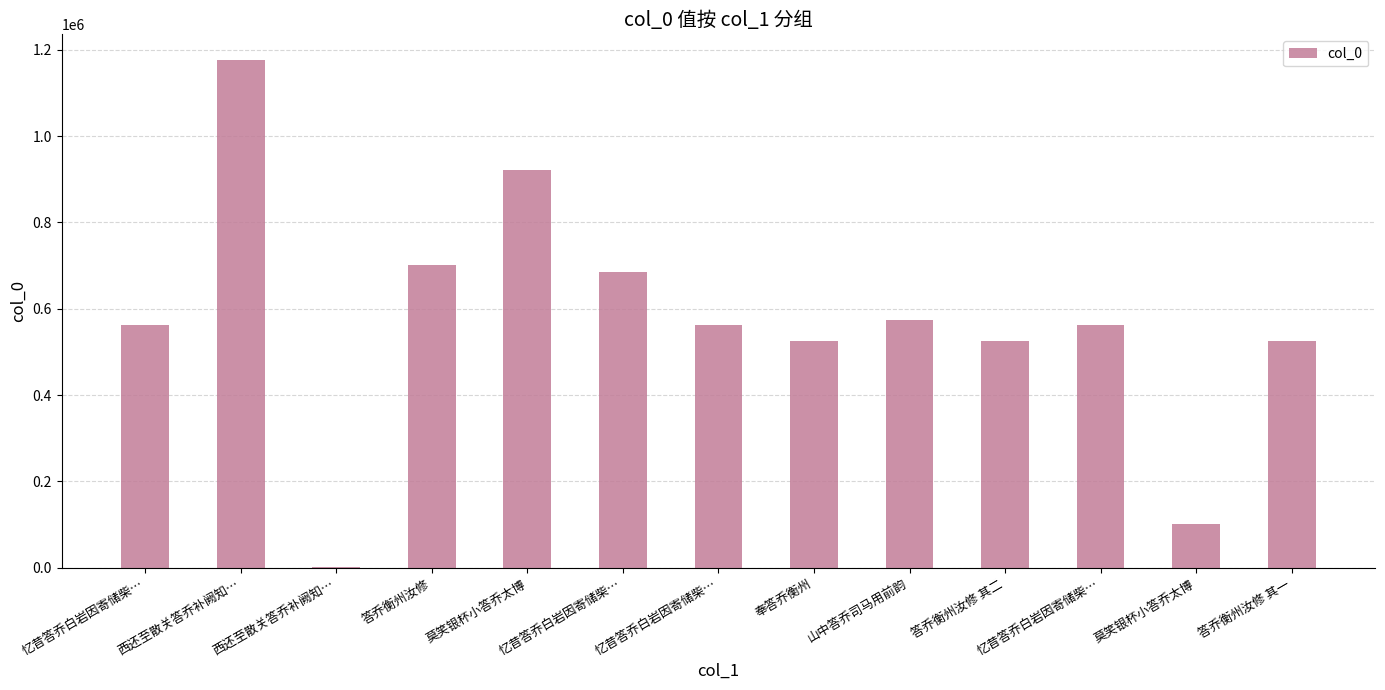

Where does the data first go above 563477?

忆昔答乔白岩因寄储柴…